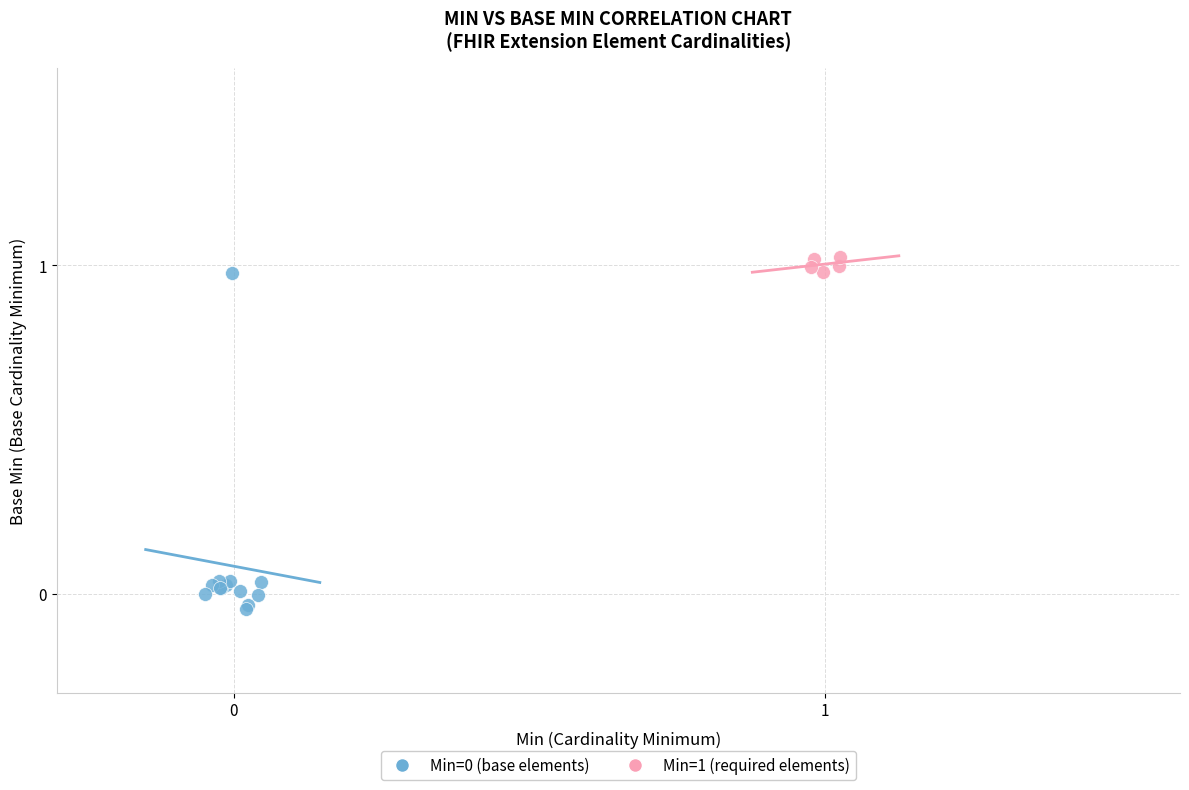

Which series contains the highest Y value?

Min=1 (required elements)